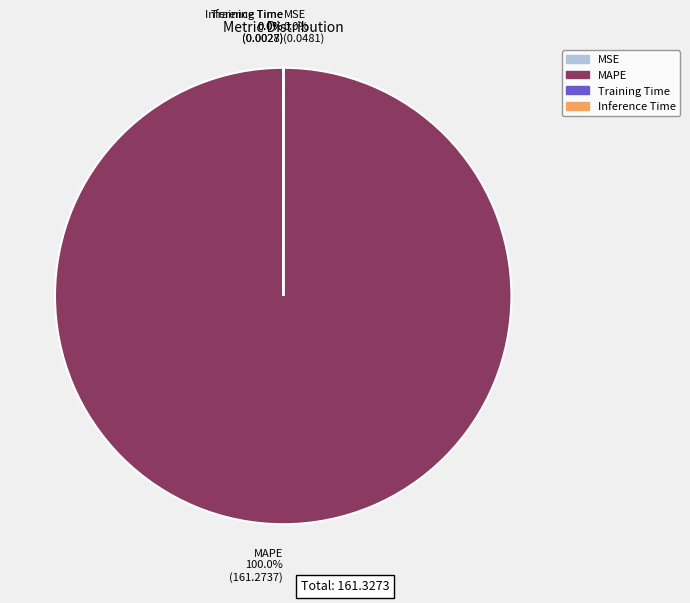

Is there a majority slice in this chart?

Yes